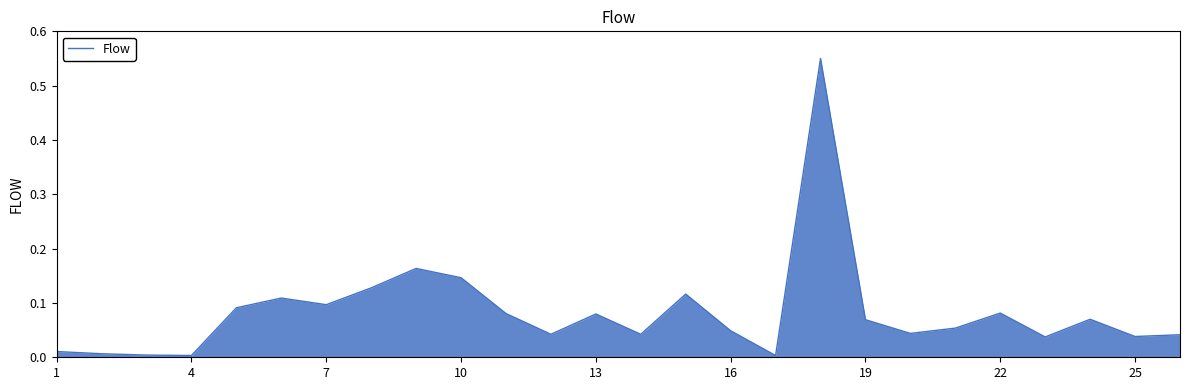

What is the difference between the maximum and minimum values?

0.5